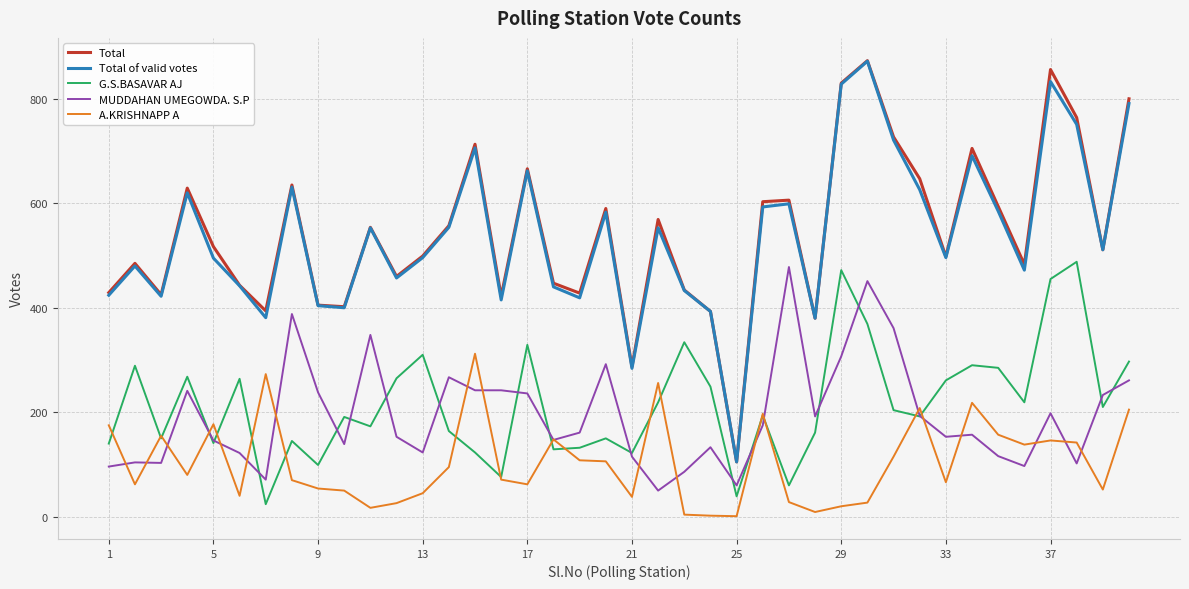

Count the number of data series in this chart.

5